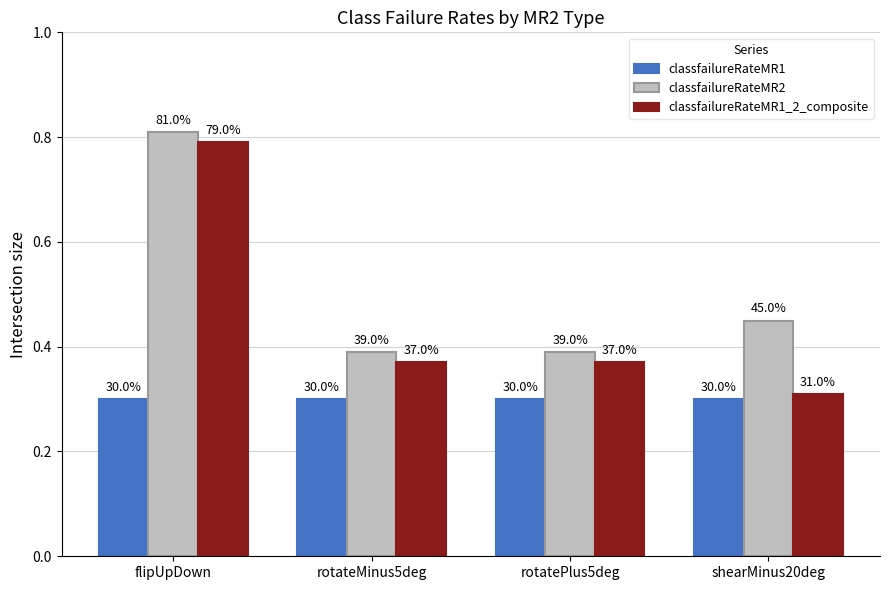

Which series has the largest total across all categories?

classfailureRateMR2